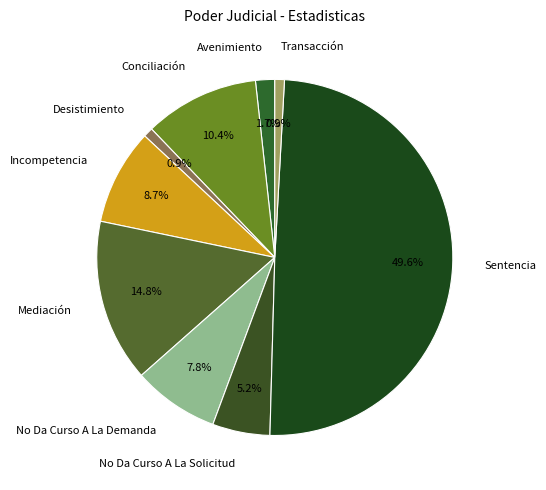

Approximately how many times larger is the value at Incompetencia compared to No Da Curso A La Solicitud?

1.7